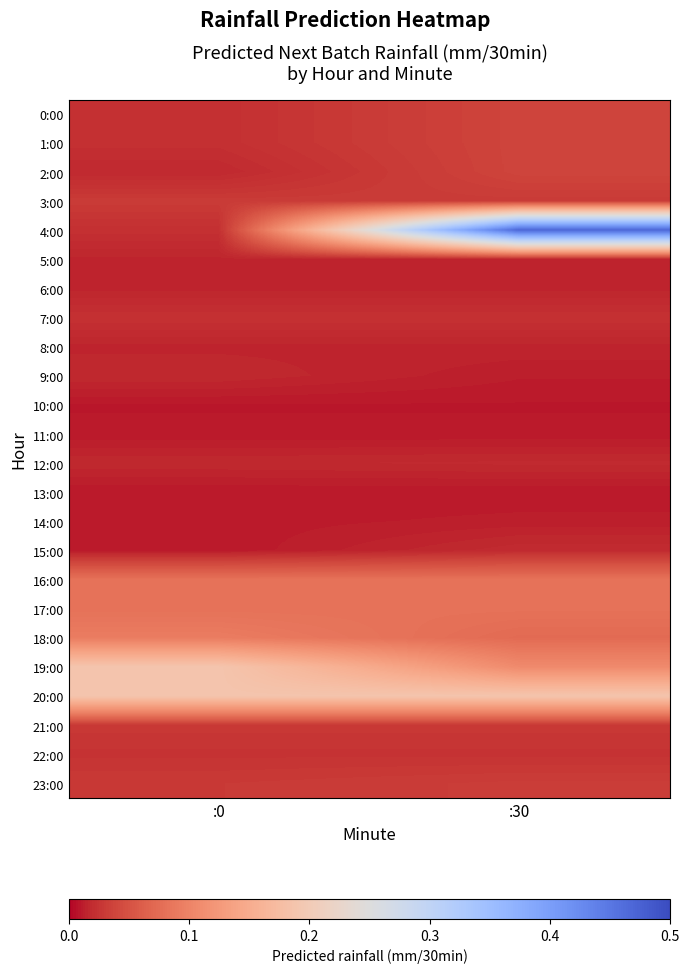

Which series has the largest total across all categories?

4:00